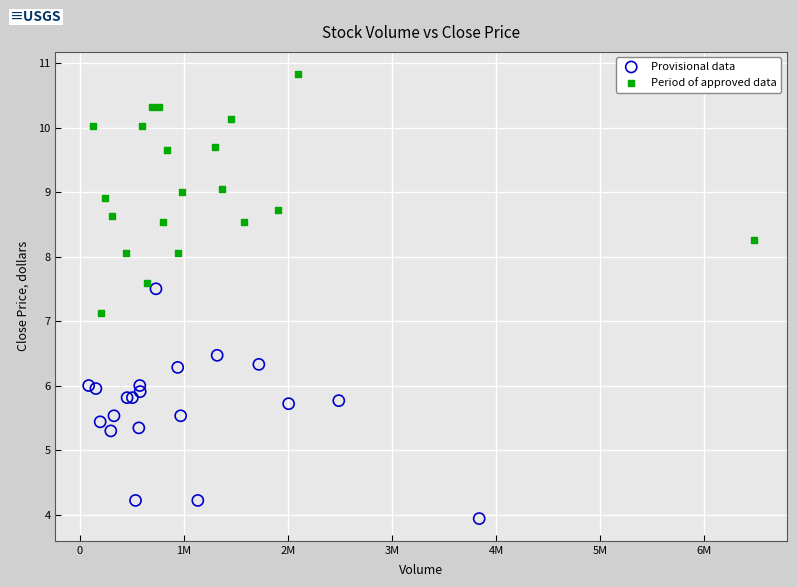

Which series contains the lowest Y value?

Provisional data